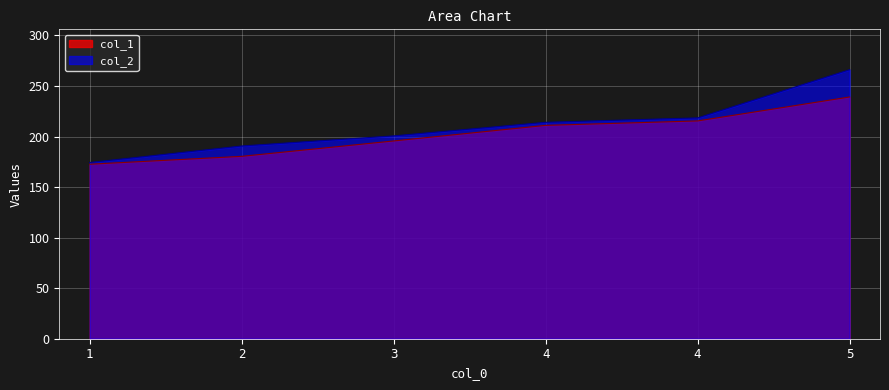

What is the difference between the highest and lowest values at 3?

5.0